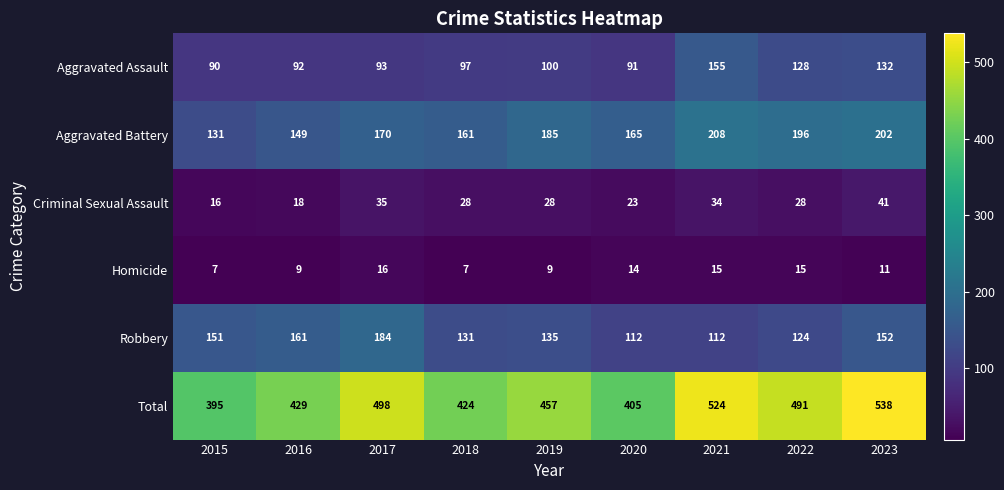

Which series changed the most between 2015 and 2016?

Total